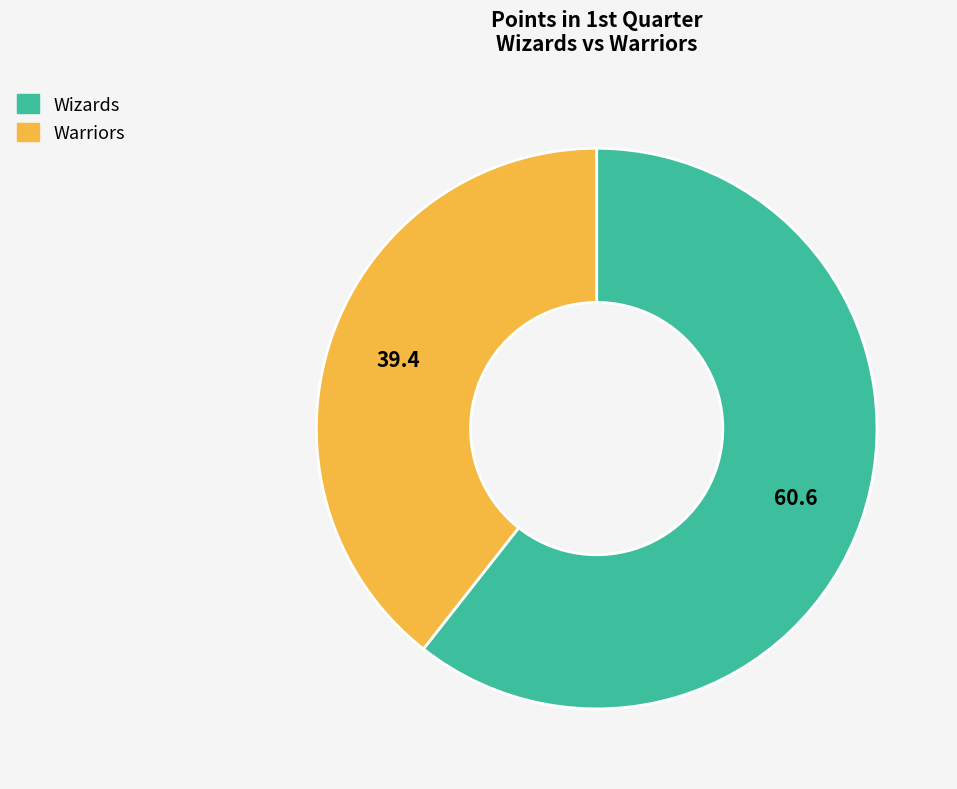

Is it true that Warriors is 39% of the pie?

True